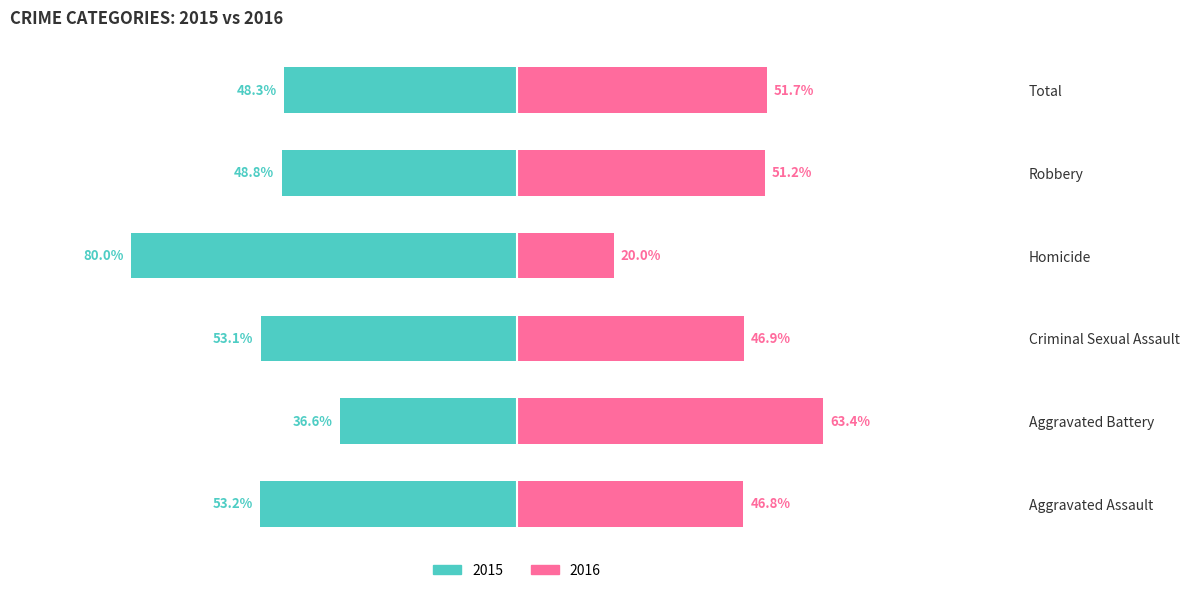

Reading left to right, what are all the values shown in this chart?

2015 (Owner-occupied): -53.2	-36.6	-53.1	-80.0	-48.8	-48.3
2016 (Renter-occupied): 46.8	63.4	46.9	20.0	51.2	51.7